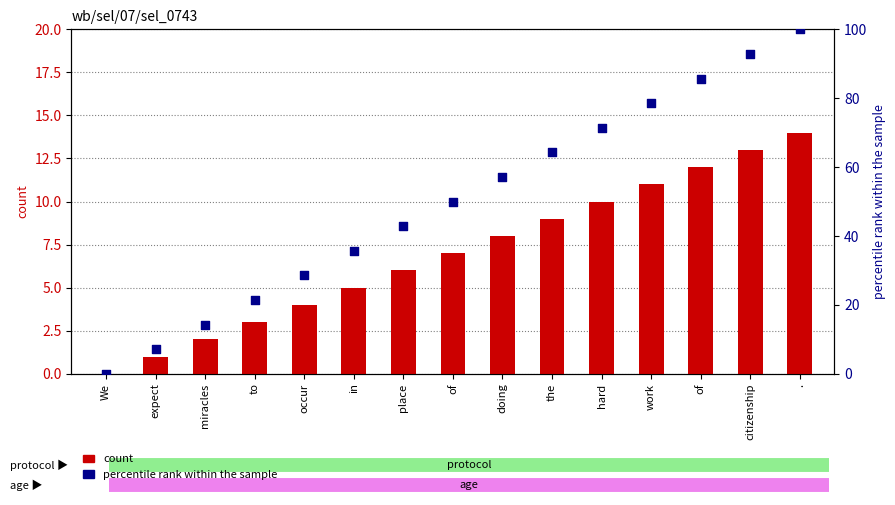

What is the total value across all series at of?

57.0